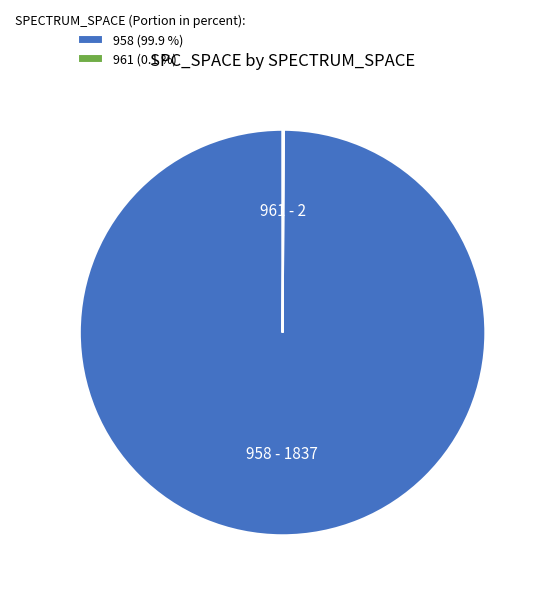

Is there a majority slice in this chart?

Yes